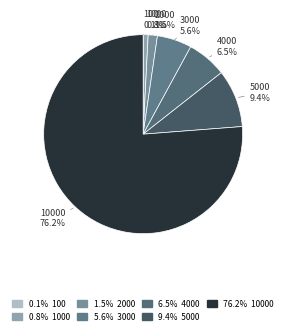

Does any single category account for the majority?

Yes